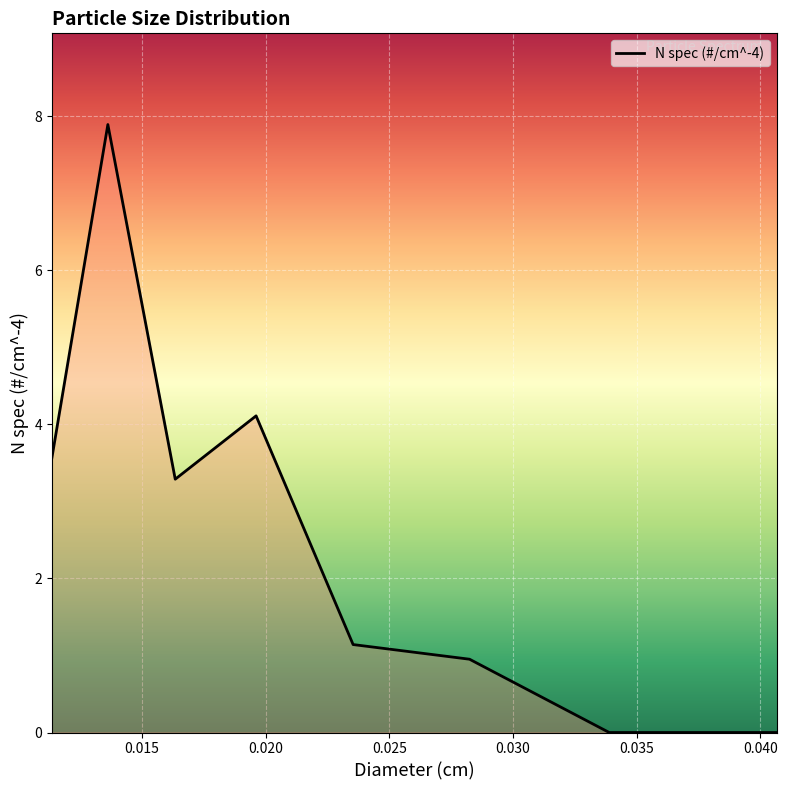

What is the maximum value shown in the chart?

7.9